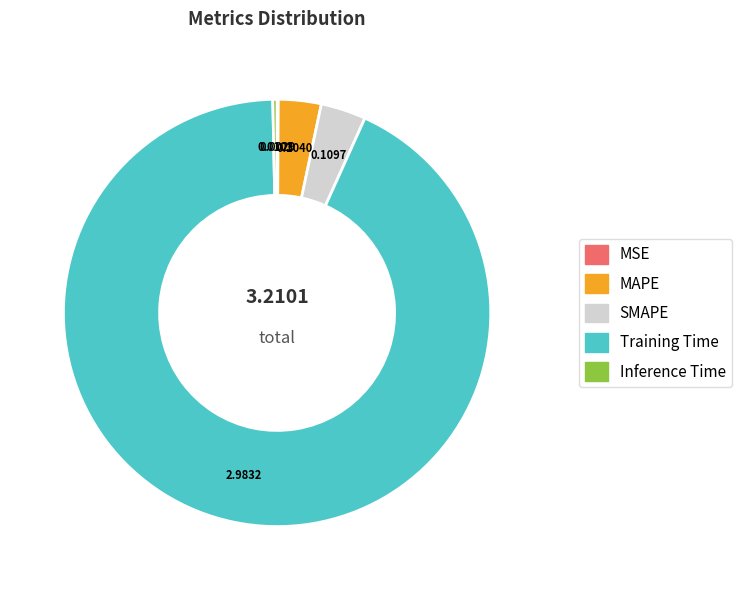

Which category has the biggest portion of the pie?

Training Time